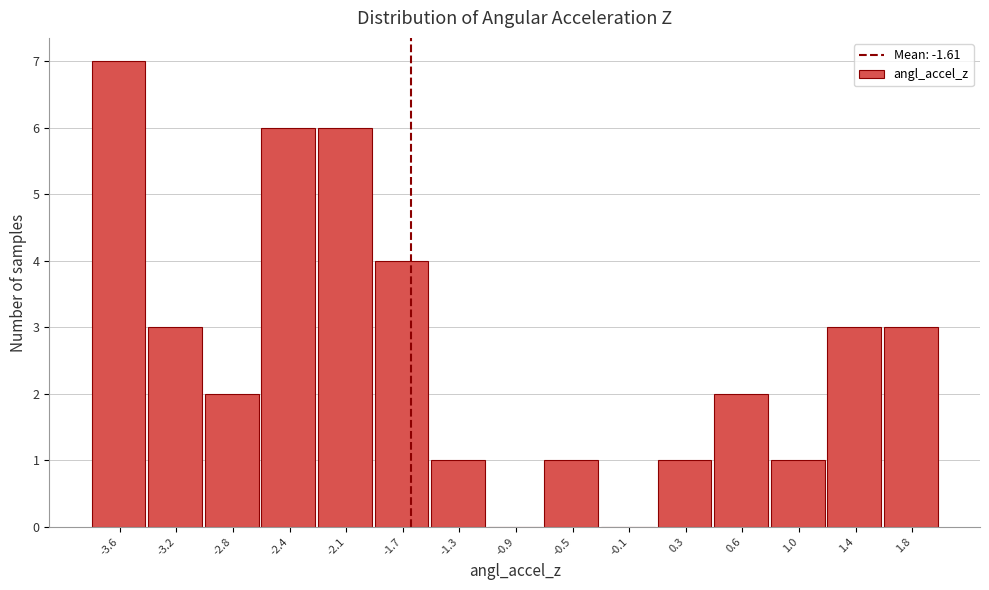

How tall is the bar that spans 0.05 to 0.45 on the x-axis? Neither the bar edges nor the heights are printed on the chart, so give them approximately, as read against the axes.

1